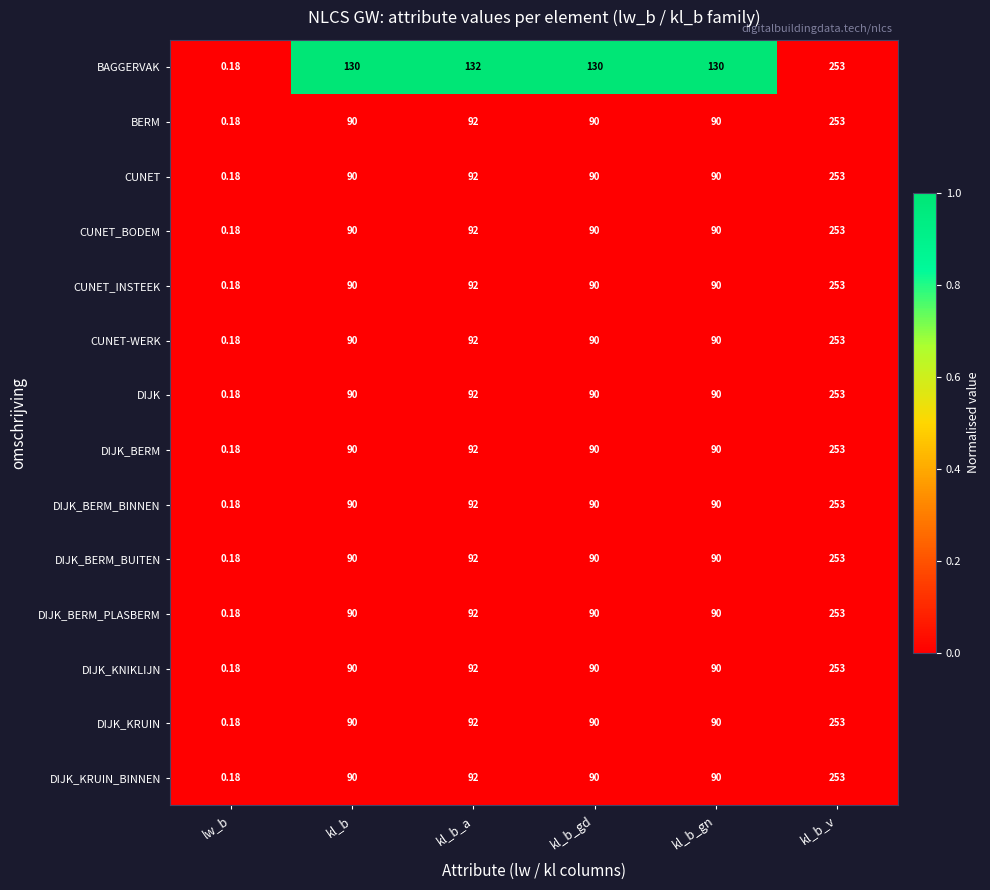

Which series changed the most between lw_b and kl_b_gn?

BAGGERVAK